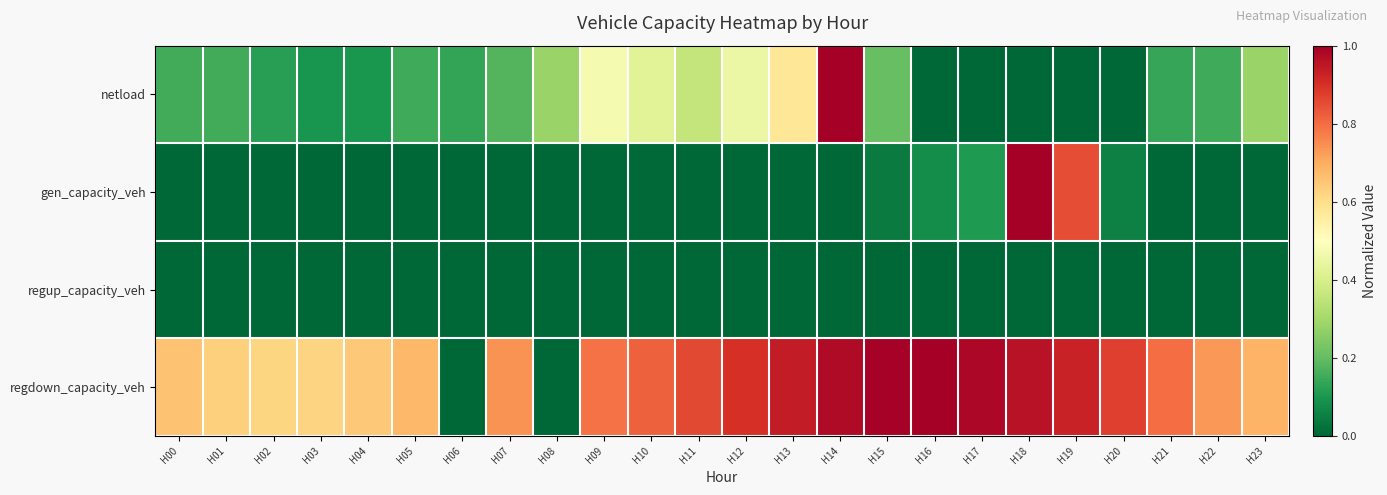

Which series has the largest total across all categories?

regdown_capacity_veh